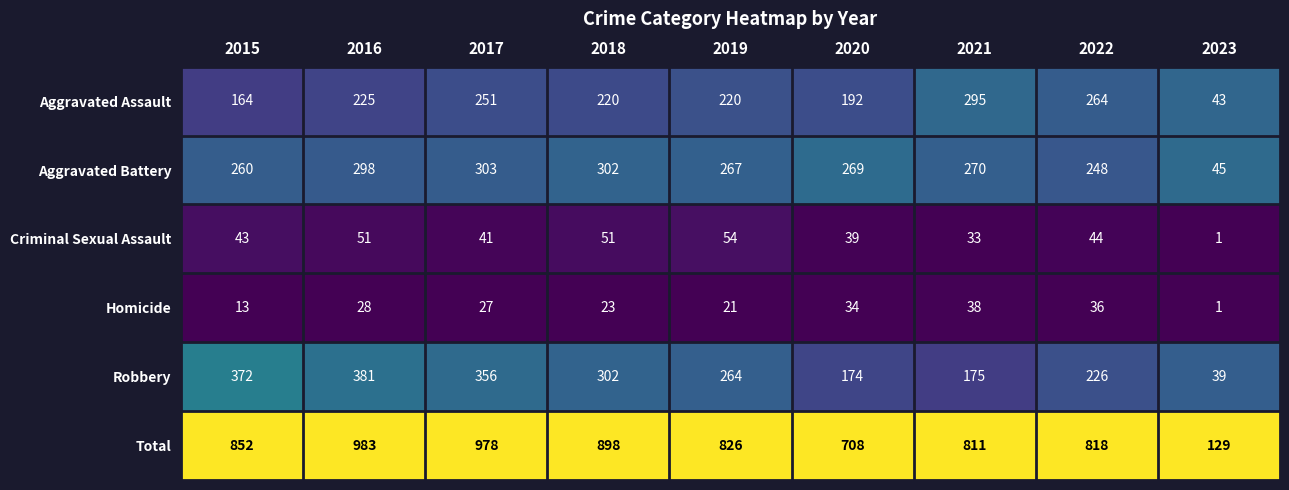

What is the greatest value displayed?

983